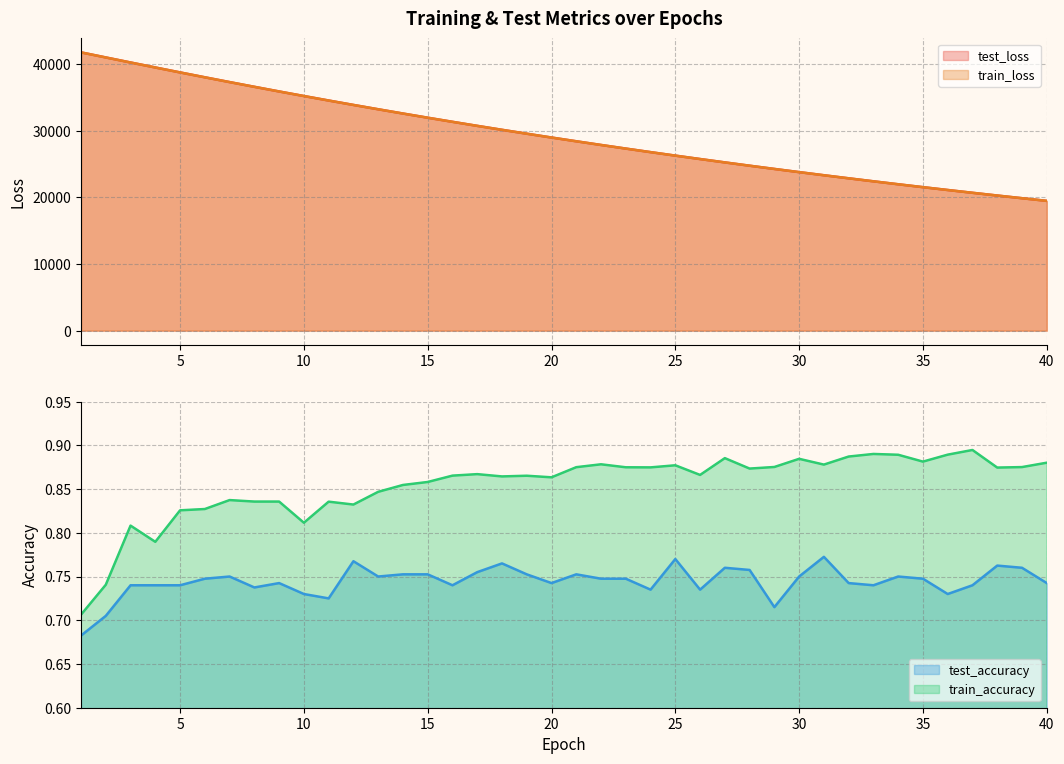

What is the minimum value shown in the chart?

0.7